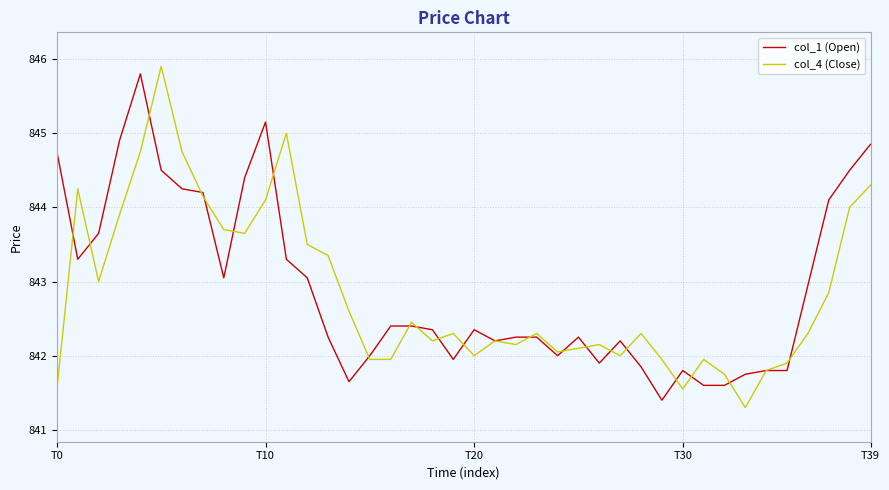

What is the maximum value for col_4 (Close)?

845.9